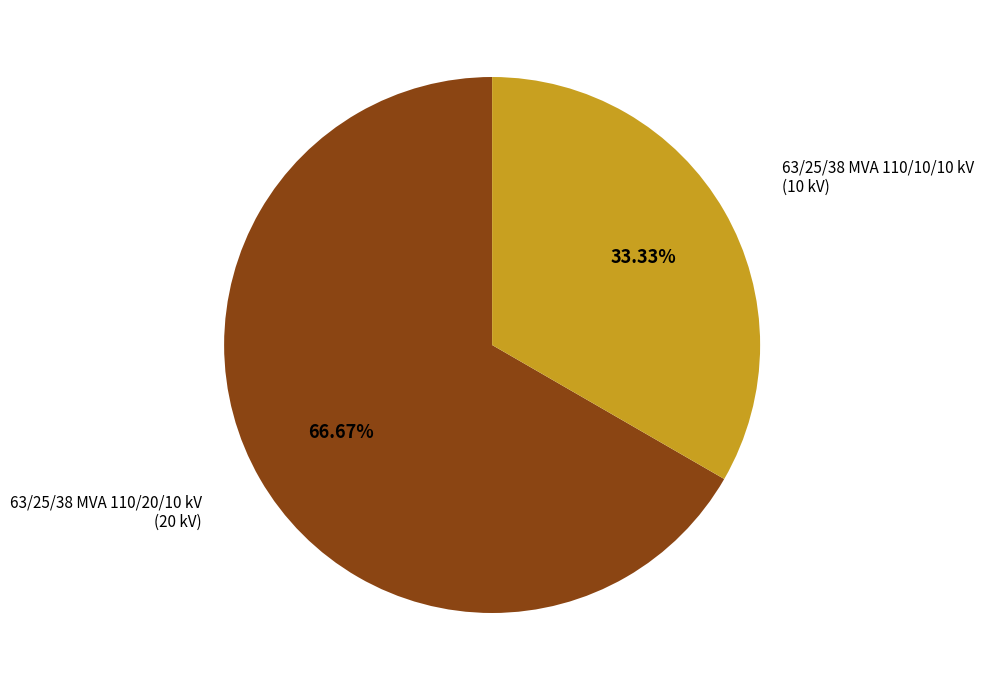

Is there a majority slice in this chart?

Yes